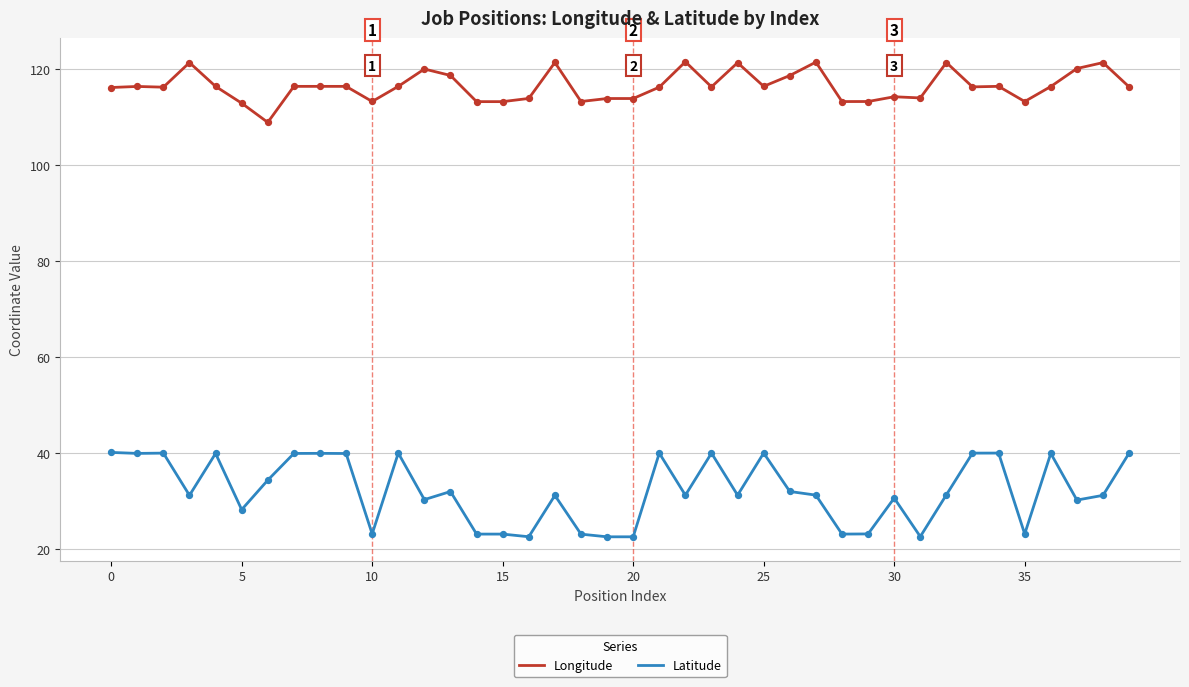

Which series has the largest range (max minus min)?

Latitude